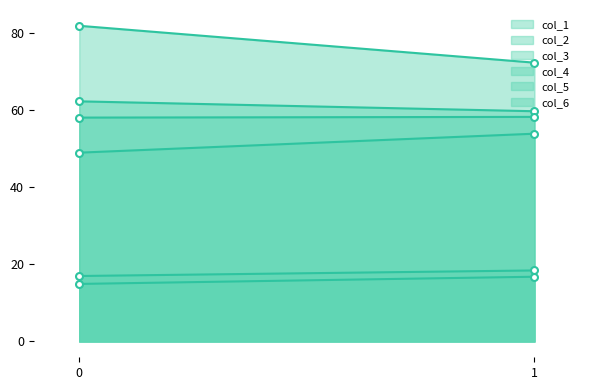

Reading right to left, transcribe all the data shown in this chart.

col_1: 1=16.8	0=14.9
col_2: 1=59.7	0=62.3
col_3: 1=72.3	0=81.9
col_4: 1=53.9	0=49.0
col_5: 1=18.4	0=17.0
col_6: 1=58.3	0=58.1